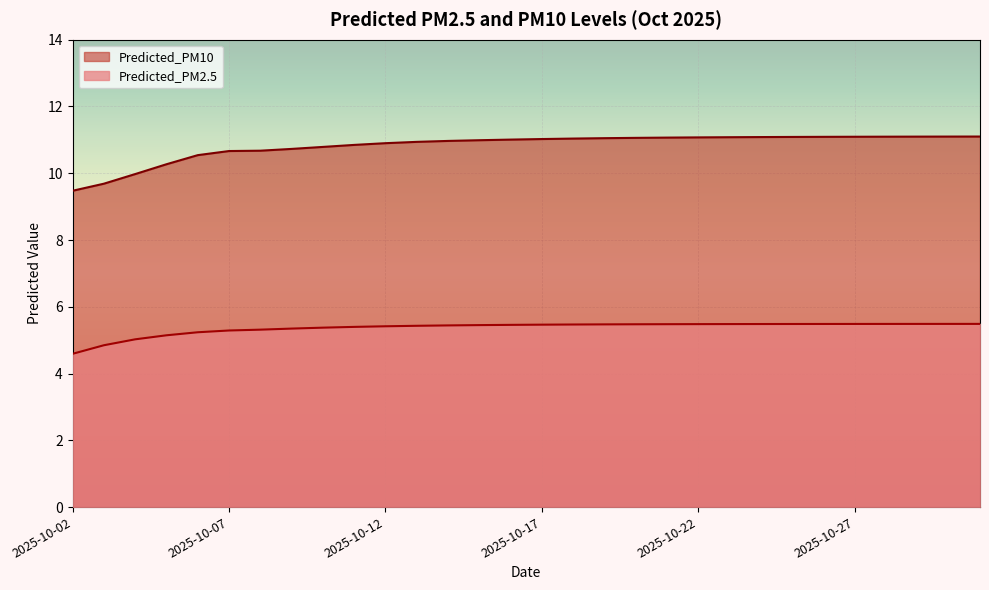

At 2025-10-10, list the series in order from smallest to largest.

Predicted_PM2.5, Predicted_PM10